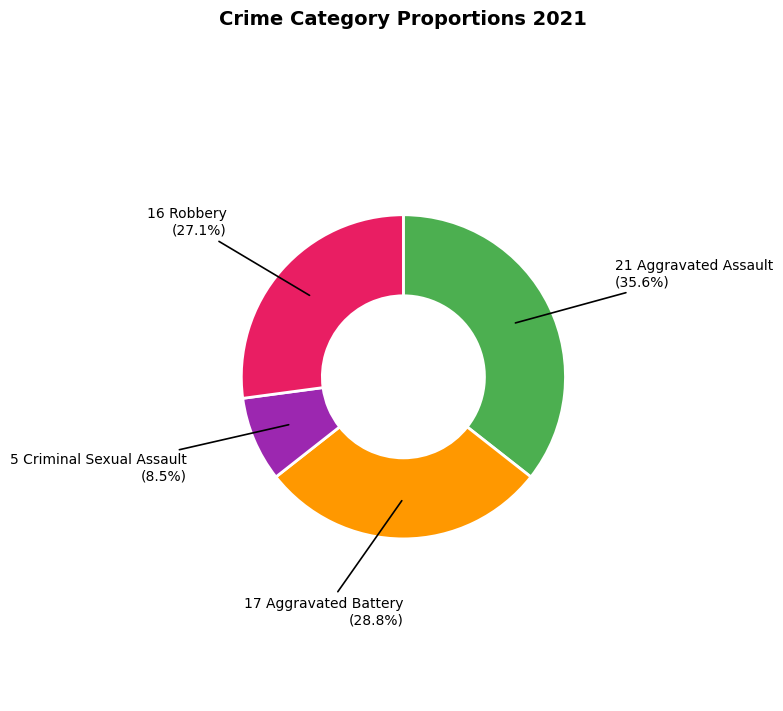

Is there a majority slice in this chart?

No